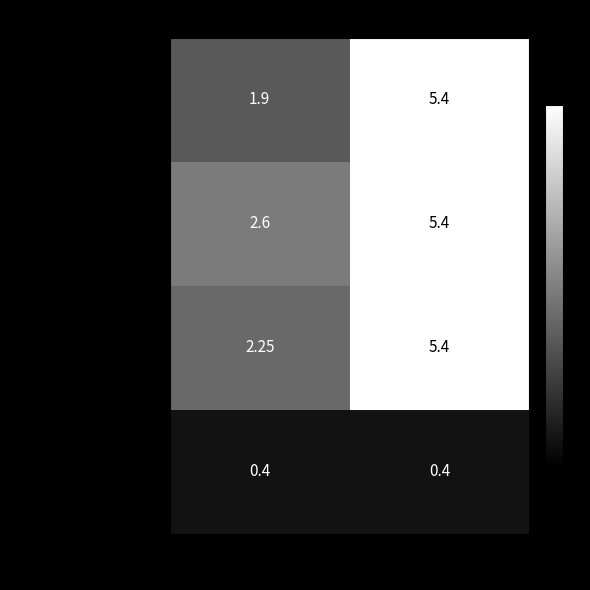

At which category is the sum across all series the highest?

Family 2